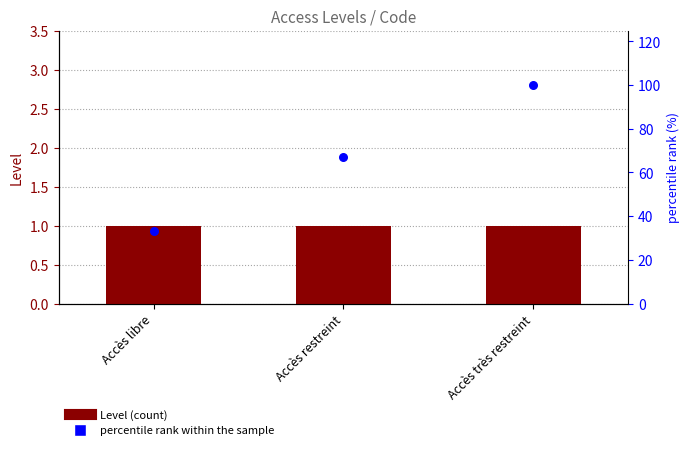

Which series has the widest spread of Y values?

percentile rank within the sample